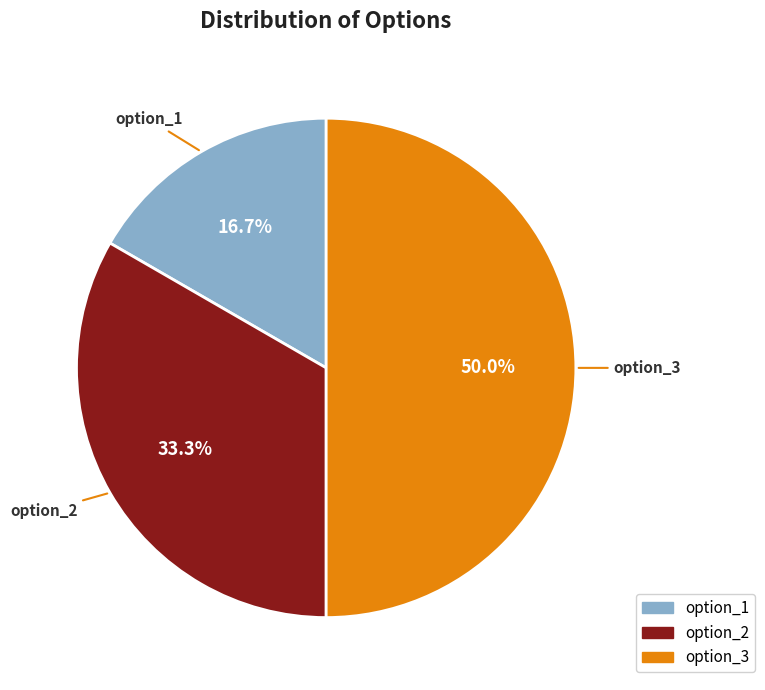

Does option_1 represent more than half of the total?

No